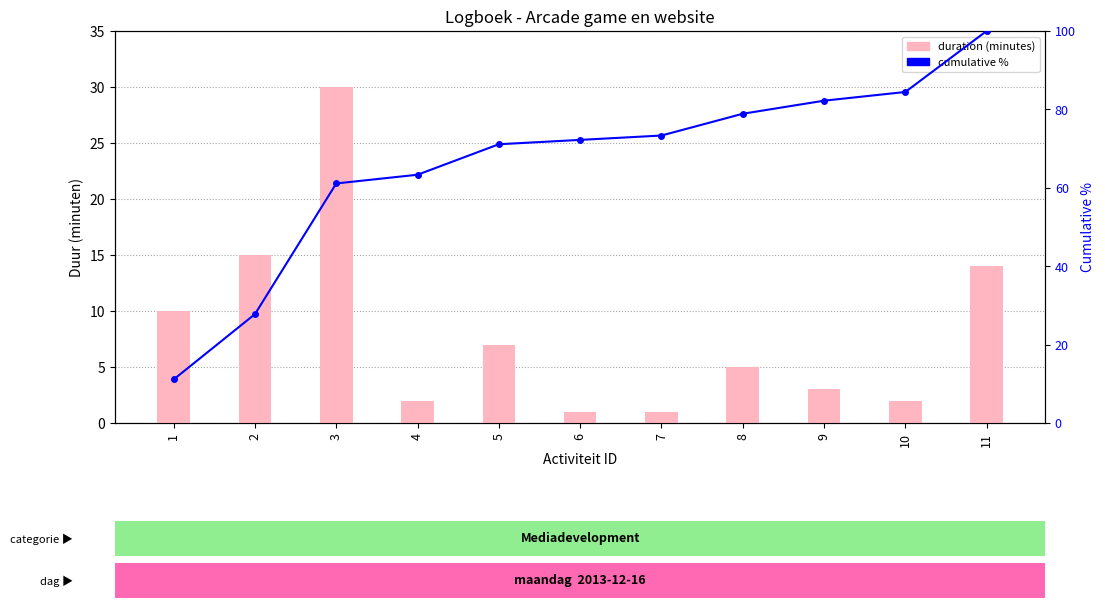

Which series has the largest total across all categories?

cumulative %